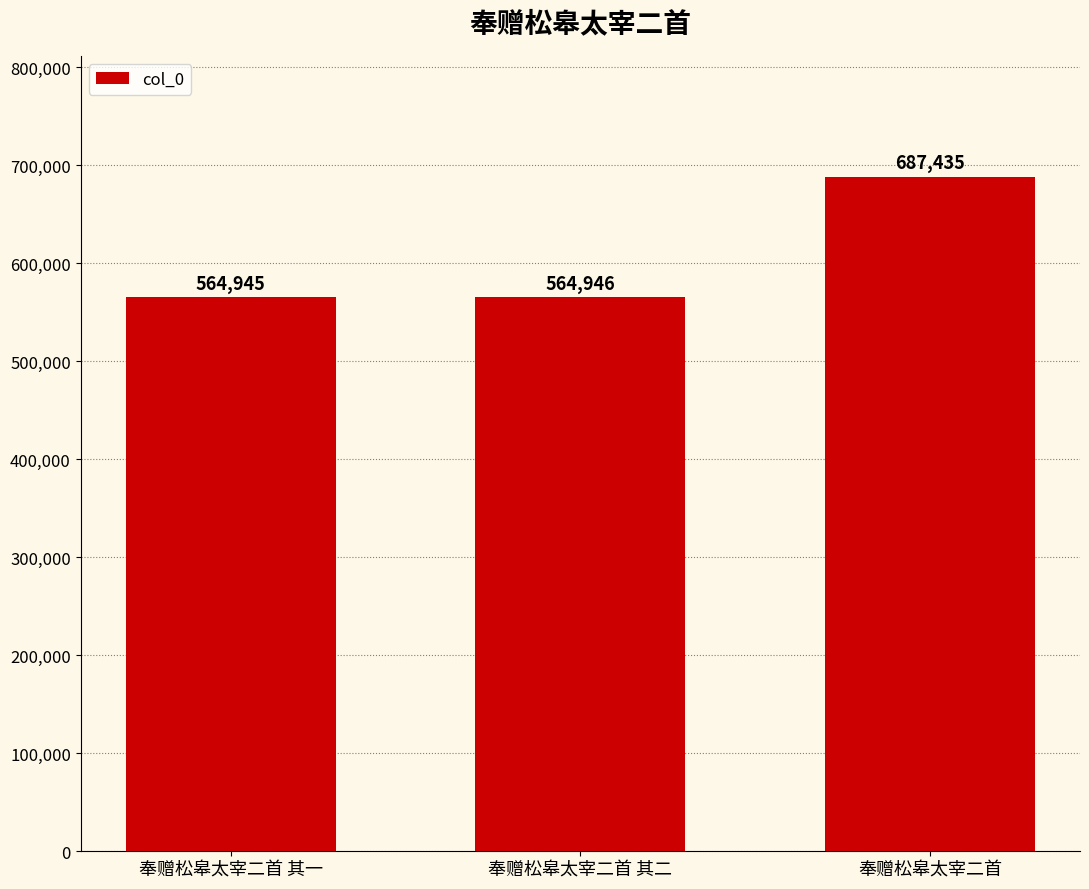

The value at 奉赠松皋太宰二首 其一 is 288398. True or false?

False